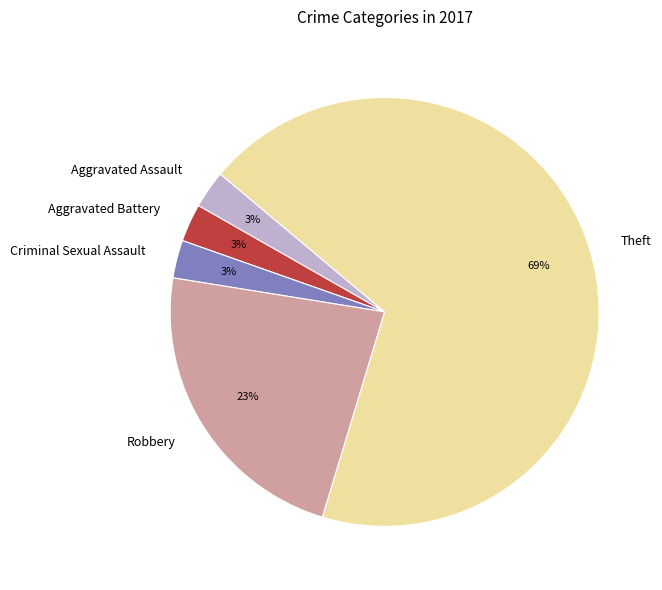

The Aggravated Battery slice represents 18% of the pie. True or false?

False